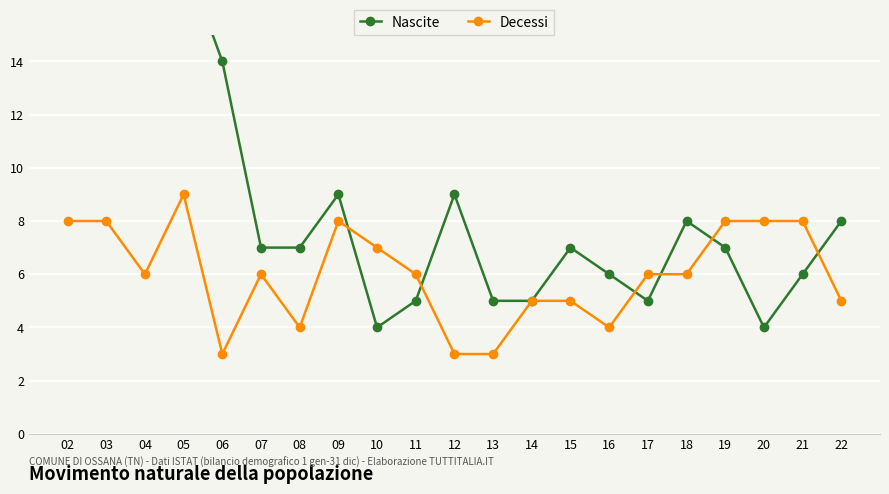

Reading left to right, transcribe all the data shown in this chart.

Nascite: 21	18	22	18	14	7	7	9	4	5	9	5	5	7	6	5	8	7	4	6	8
Decessi: 8	8	6	9	3	6	4	8	7	6	3	3	5	5	4	6	6	8	8	8	5